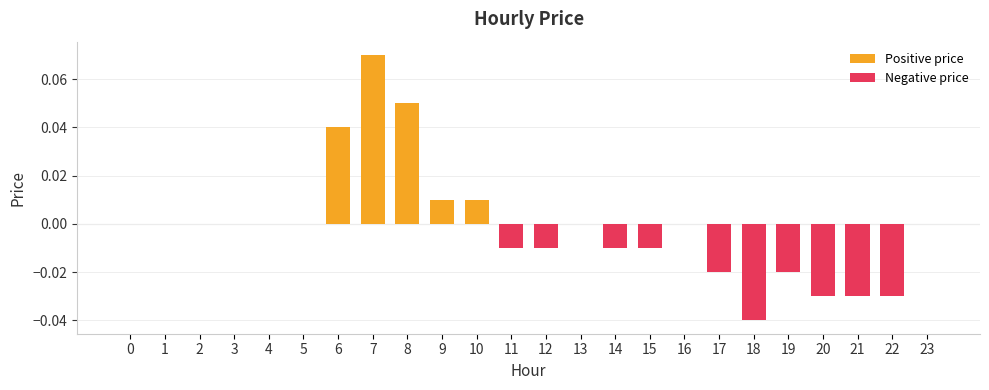

Between 5 and 11, which is larger?

5